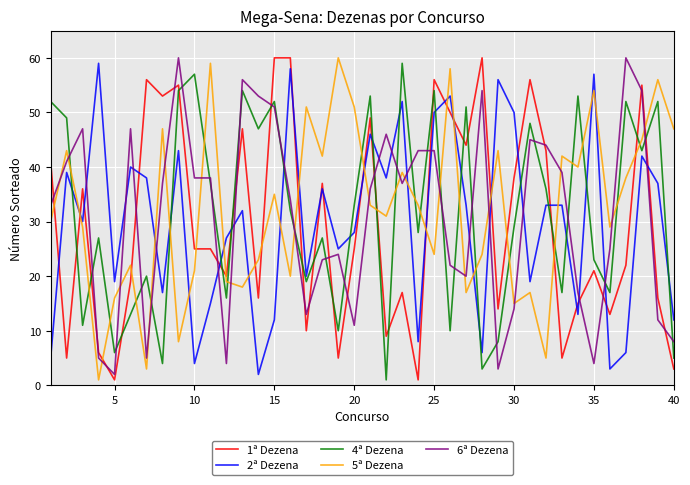

How many lines are shown in the chart?

5